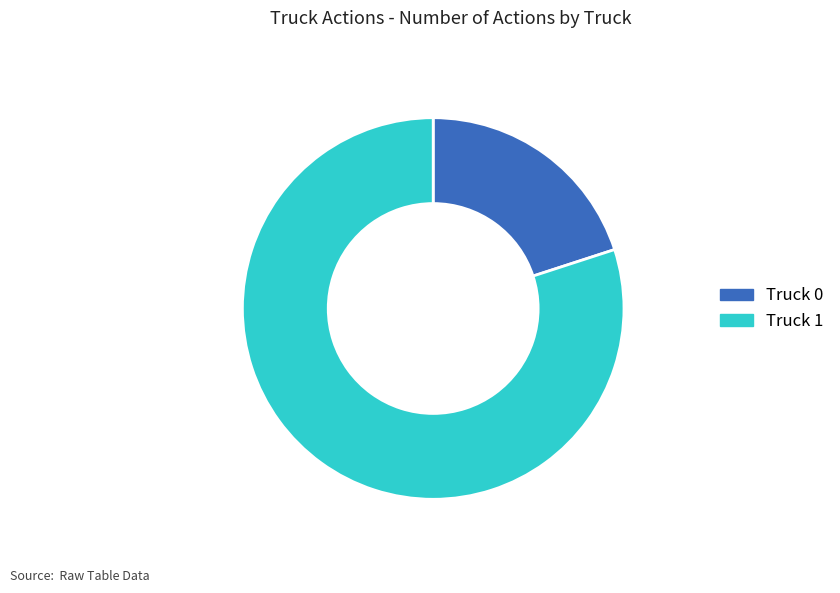

Does Truck 0 represent more than half of the total?

No